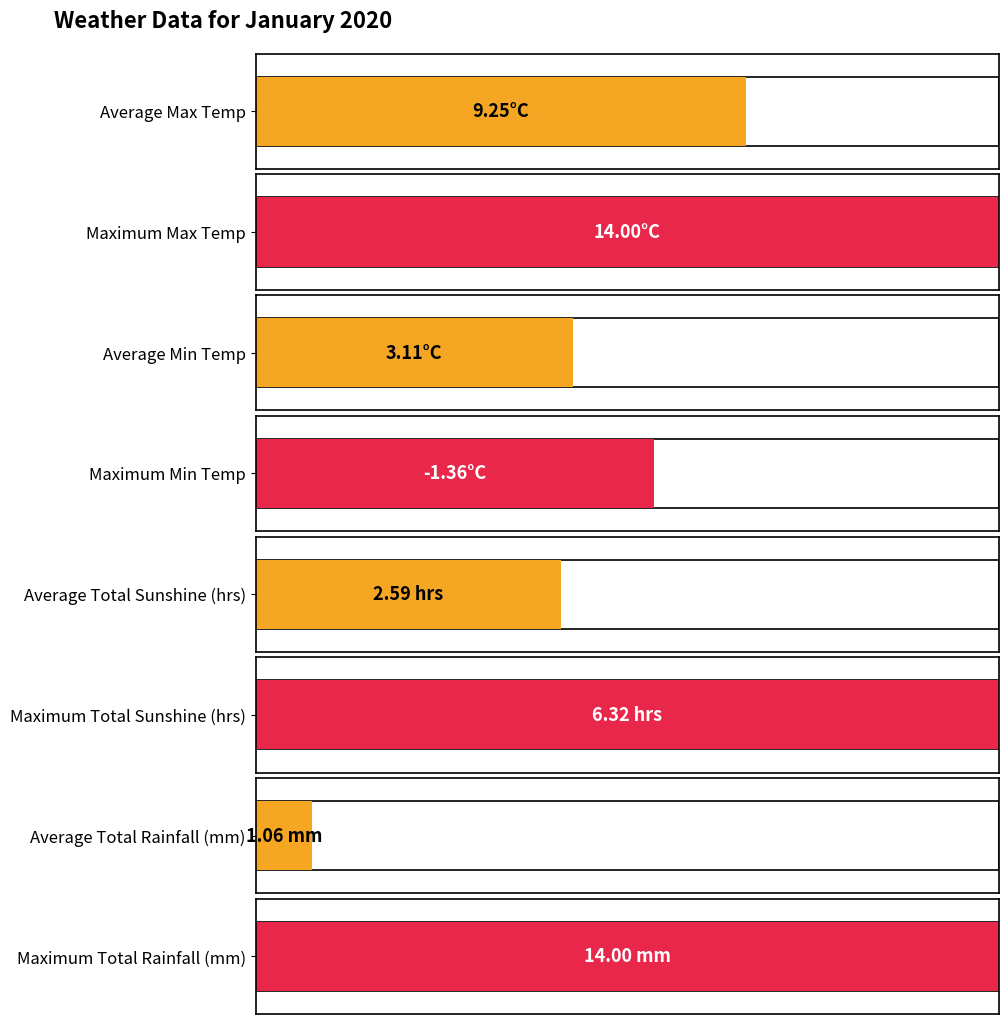

What are all the series names shown in the legend?

Max Temp, Min Temp, Total Sunshine, Total Rainfall